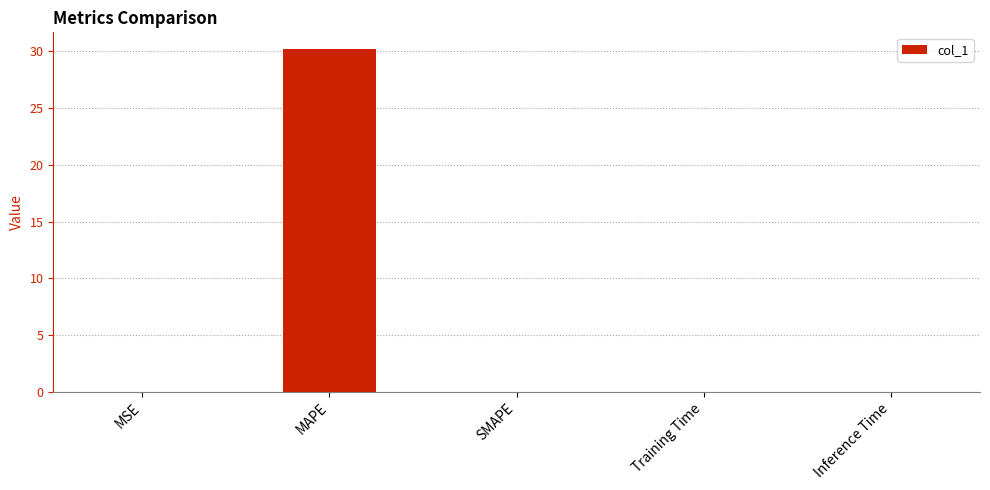

Are the bars grouped side by side (vs. stacked)?

No